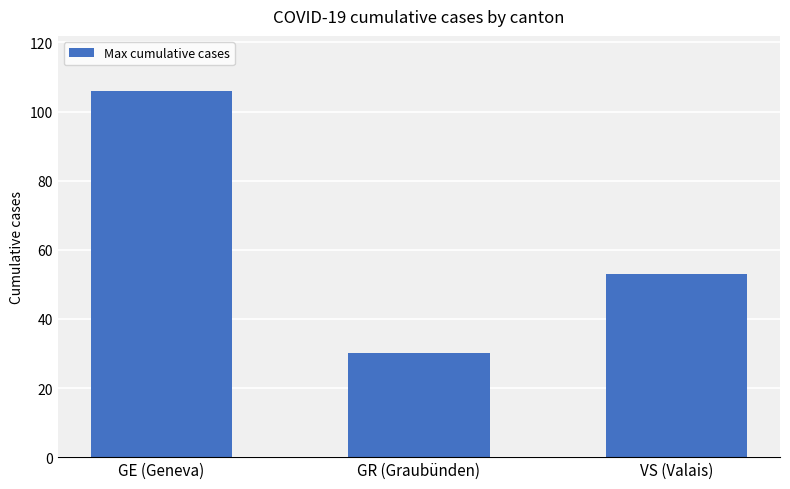

Which category has the highest value across all series?

GE (Geneva)